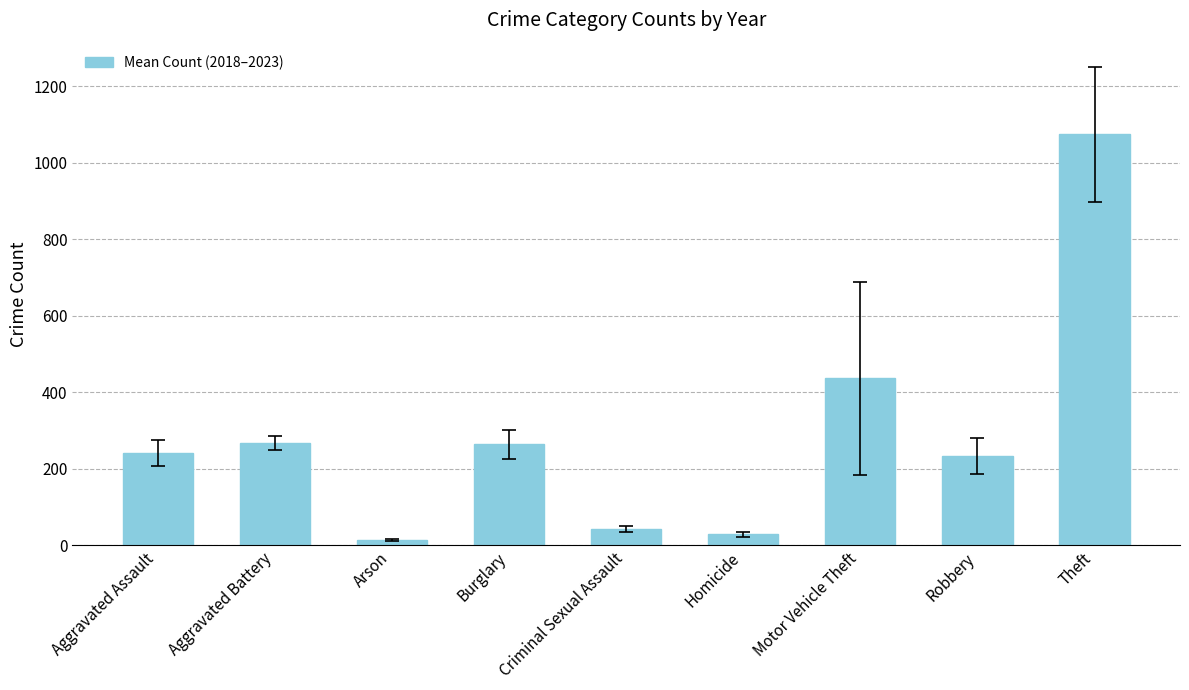

At which label is the value closest to 544?

Motor Vehicle Theft